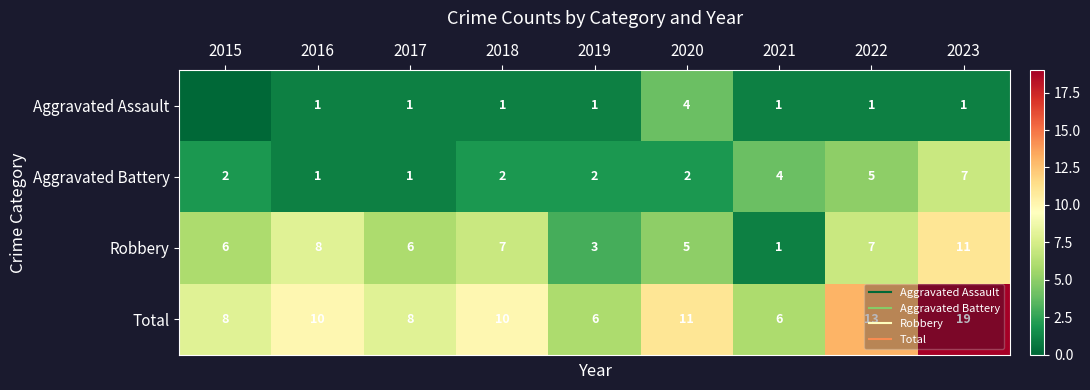

At which category does the chart reach its peak across all series?

2023